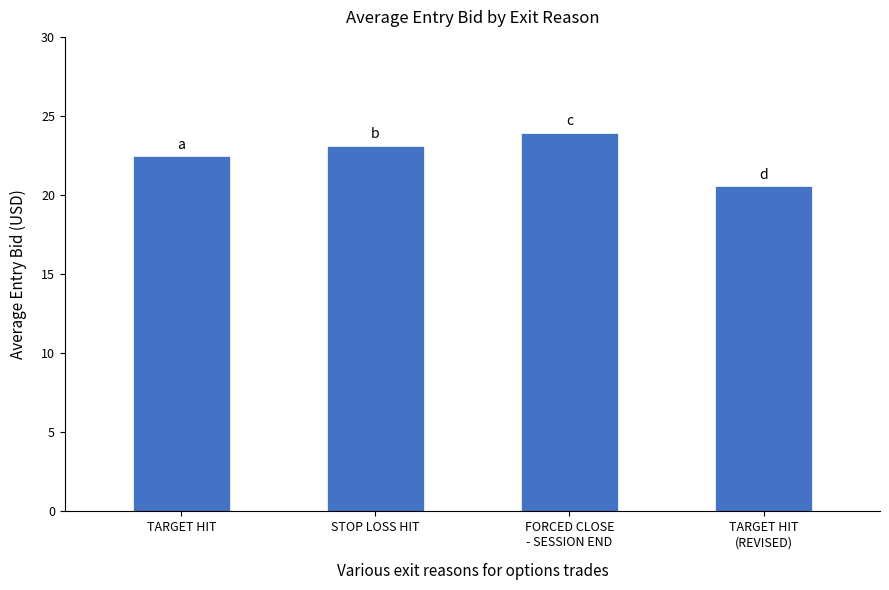

What is the change in value from TARGET HIT to FORCED CLOSE
- SESSION END?

+1.5